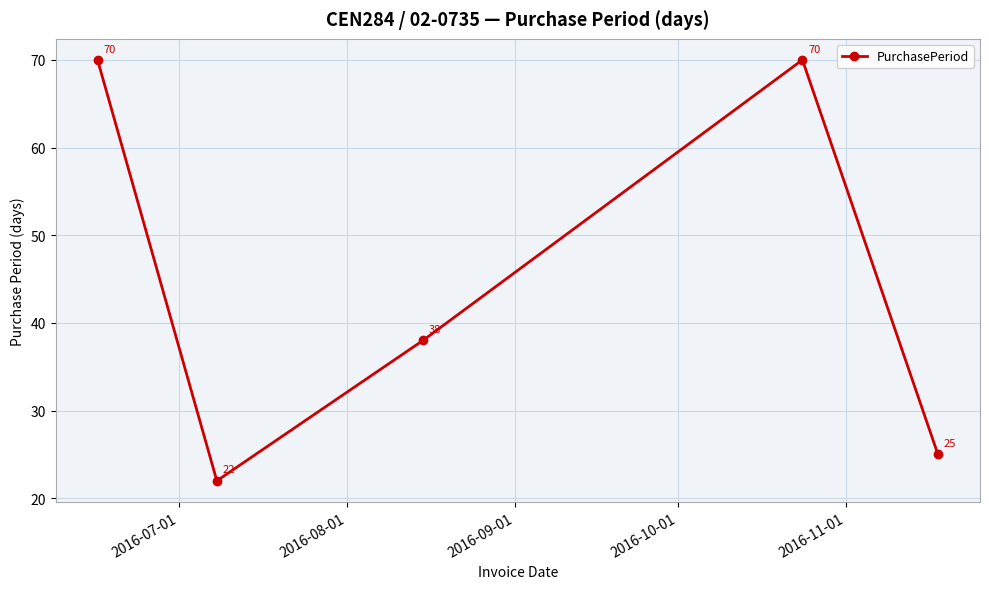

What is the smallest value displayed?

22